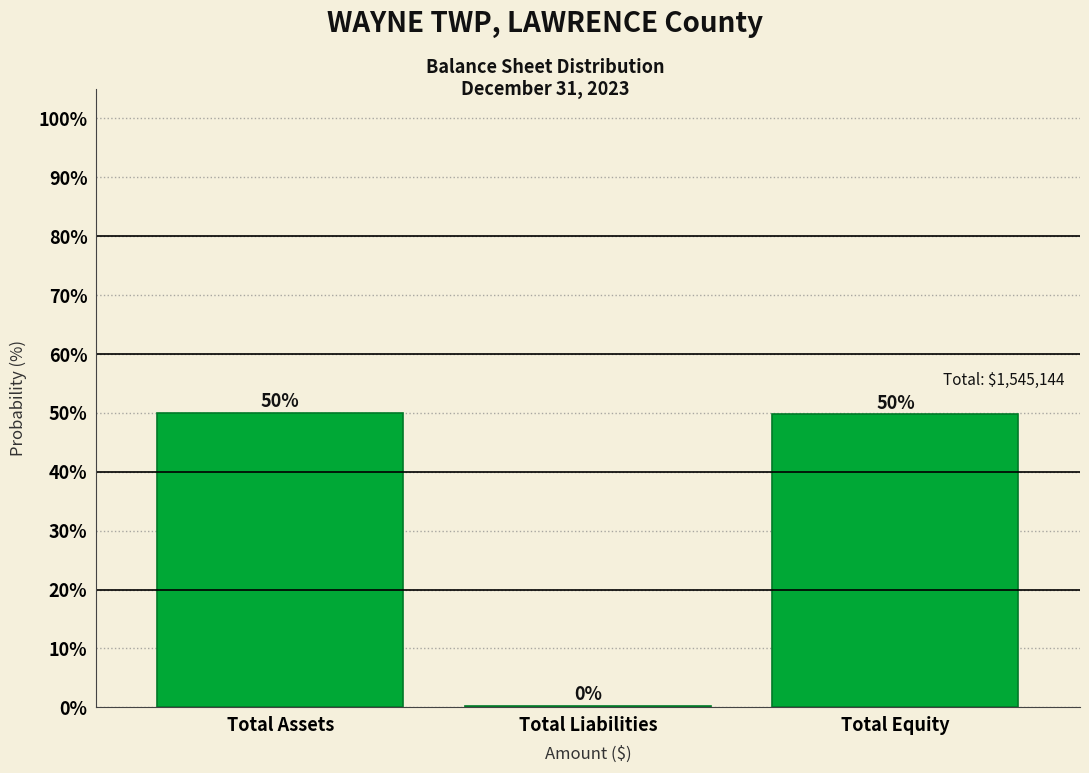

The chart shows a value of 65.3 at Total Assets. True or false?

False